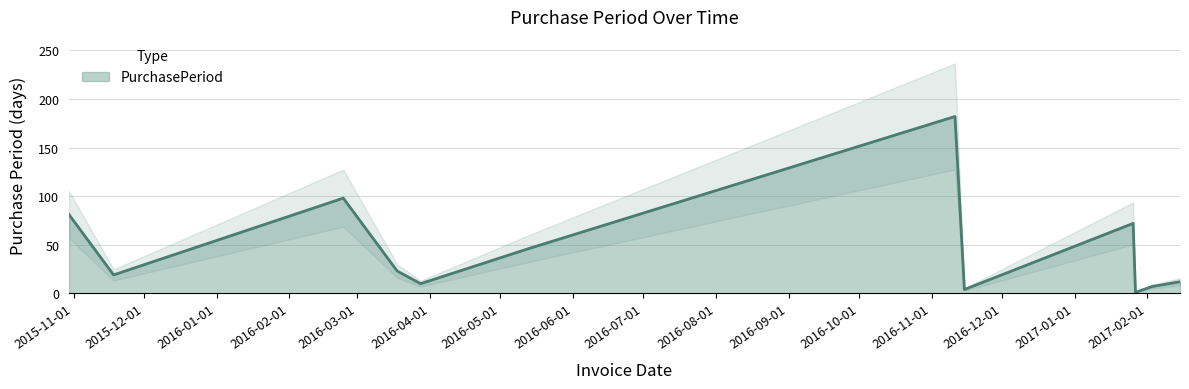

Reading left to right, what are all the values shown in this chart?

81	19	98	23	10	46	182	4	72	1	7	12